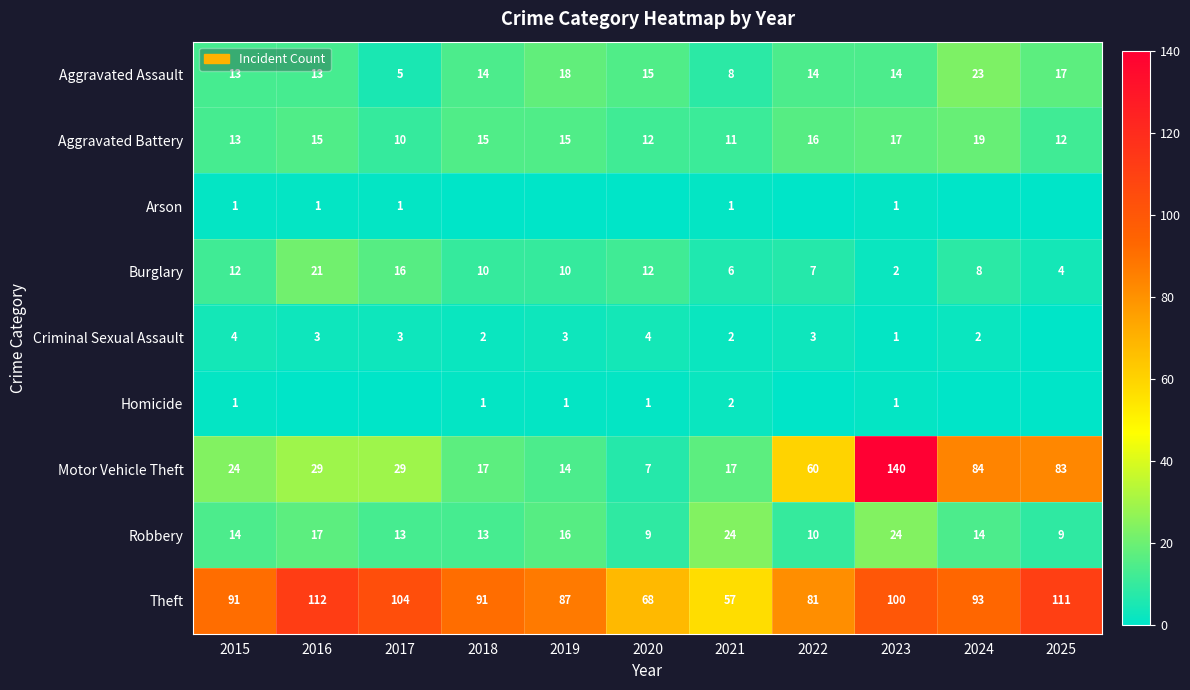

What is the difference between the maximum and minimum values in the Aggravated Battery series?

9